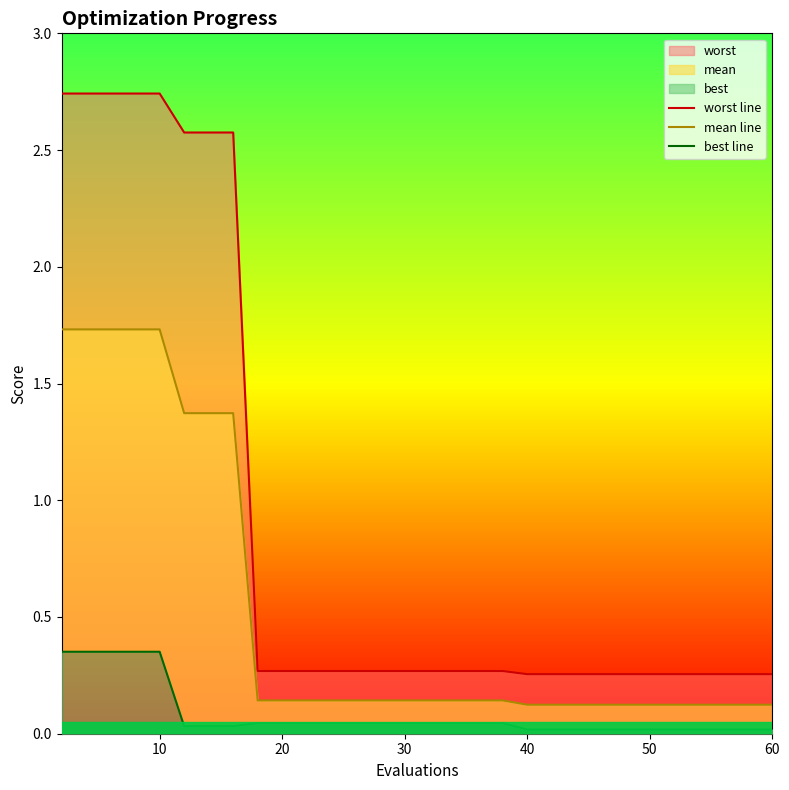

Does the chart display data point markers on the line(s)?

No